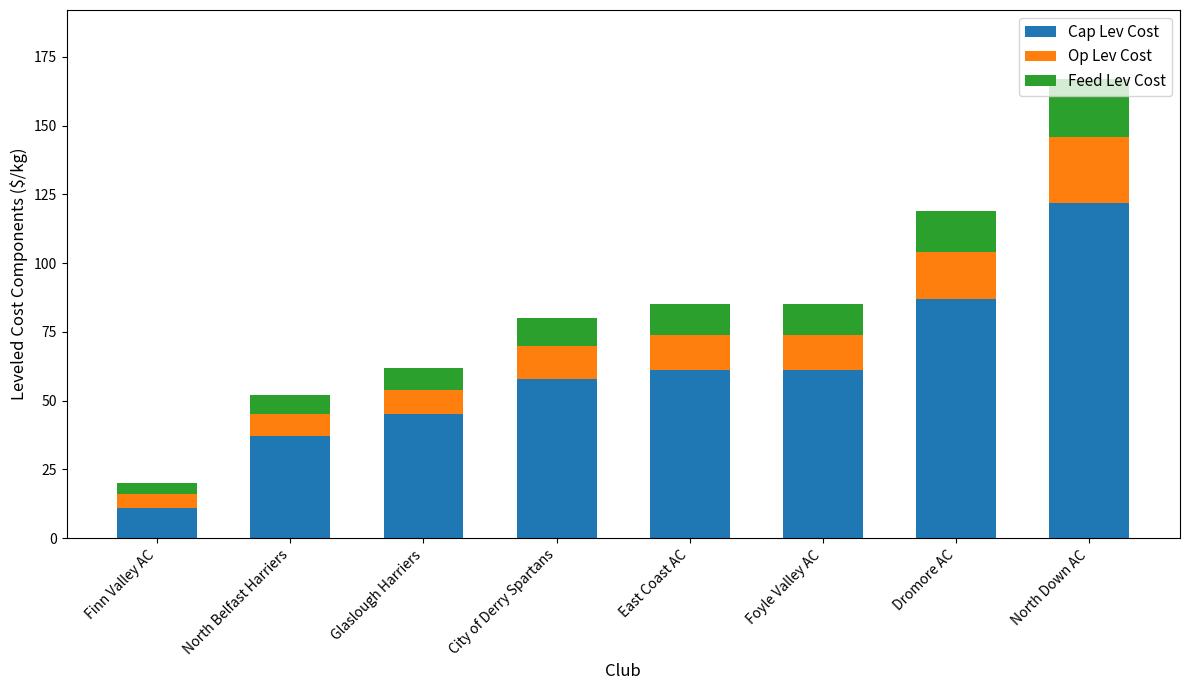

At which label does Cap Lev Cost reach its peak?

North Down AC